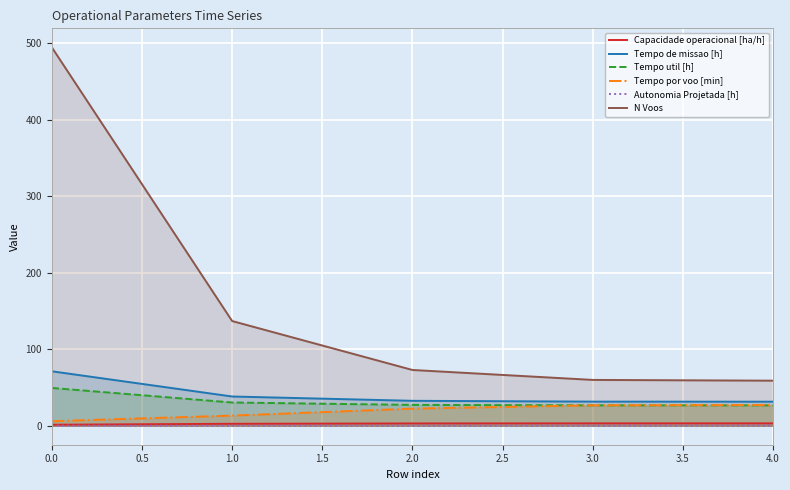

What is the value of the Tempo por voo [min] point at the 2nd from the left?

13.3